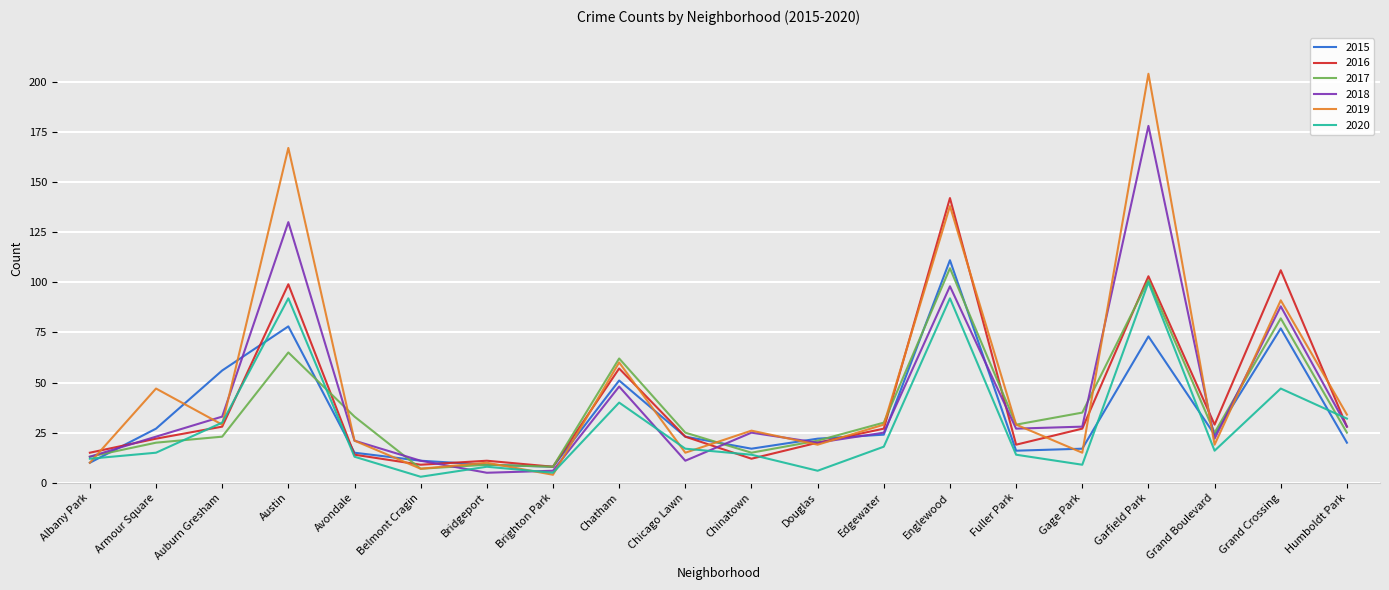

Read the 2018 value at Grand Boulevard, to the nearest 5.

20